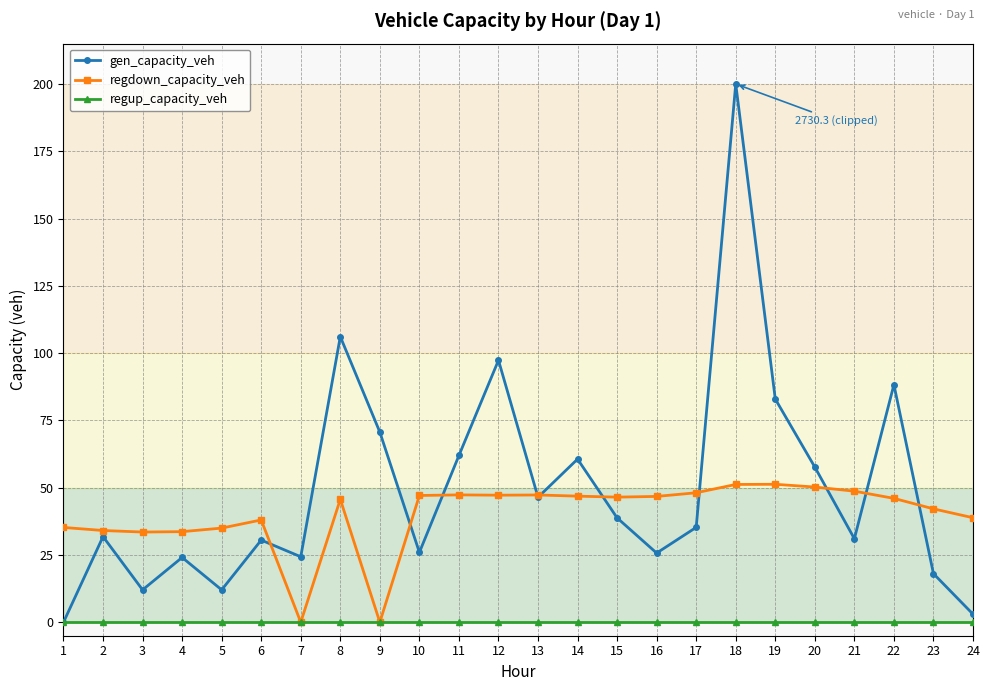

What is the greatest value displayed?

200.0